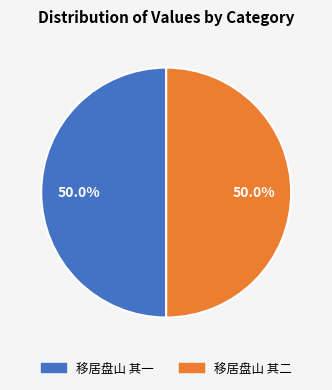

How many slices are in this pie chart?

2